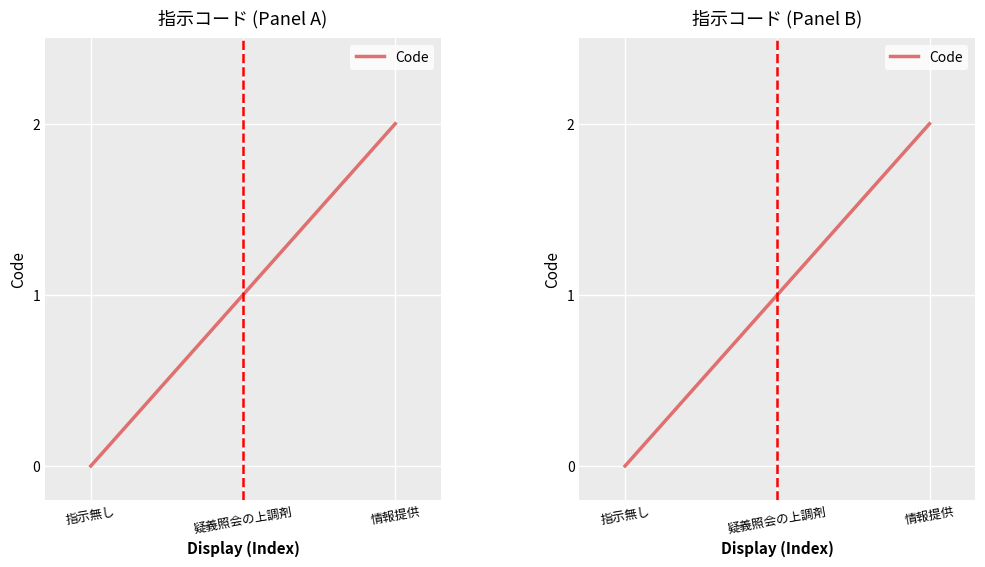

Reading right to left, extract all data points from this chart.

情報提供=2	疑義照会の上調剤=1	指示無し=0